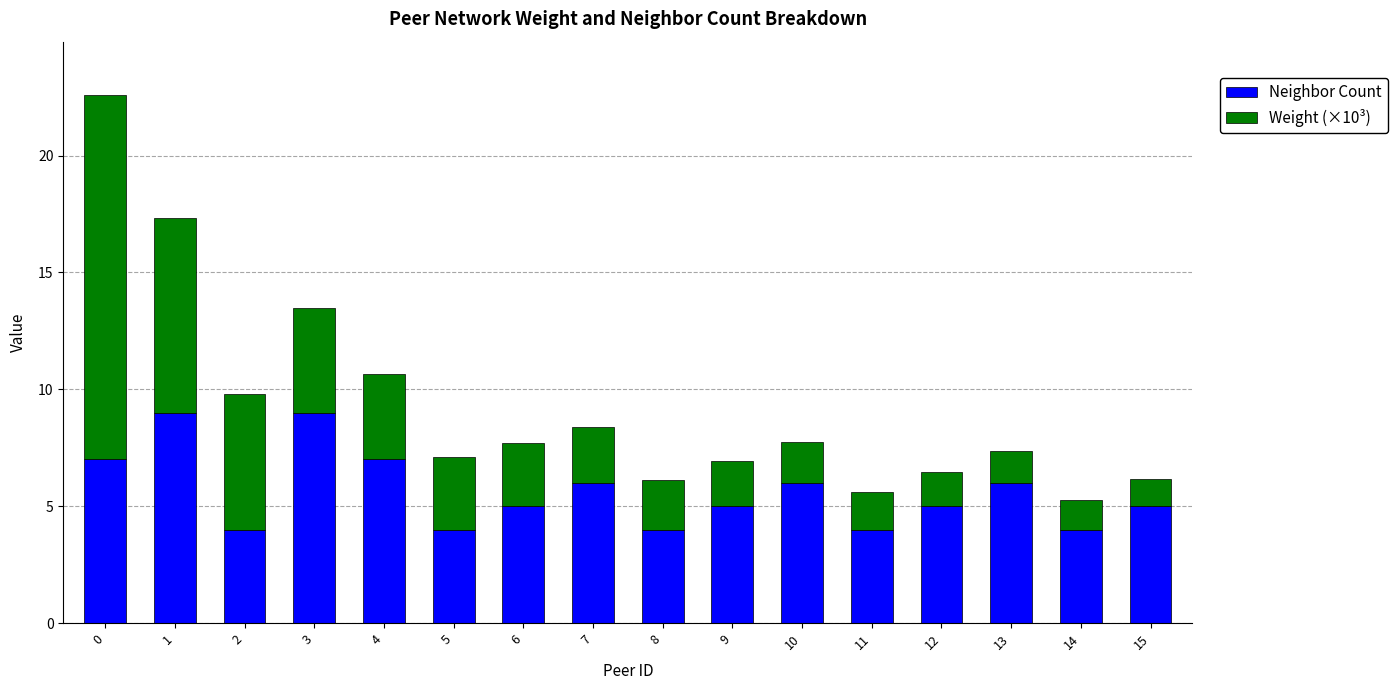

Count the number of categories in the chart.

16